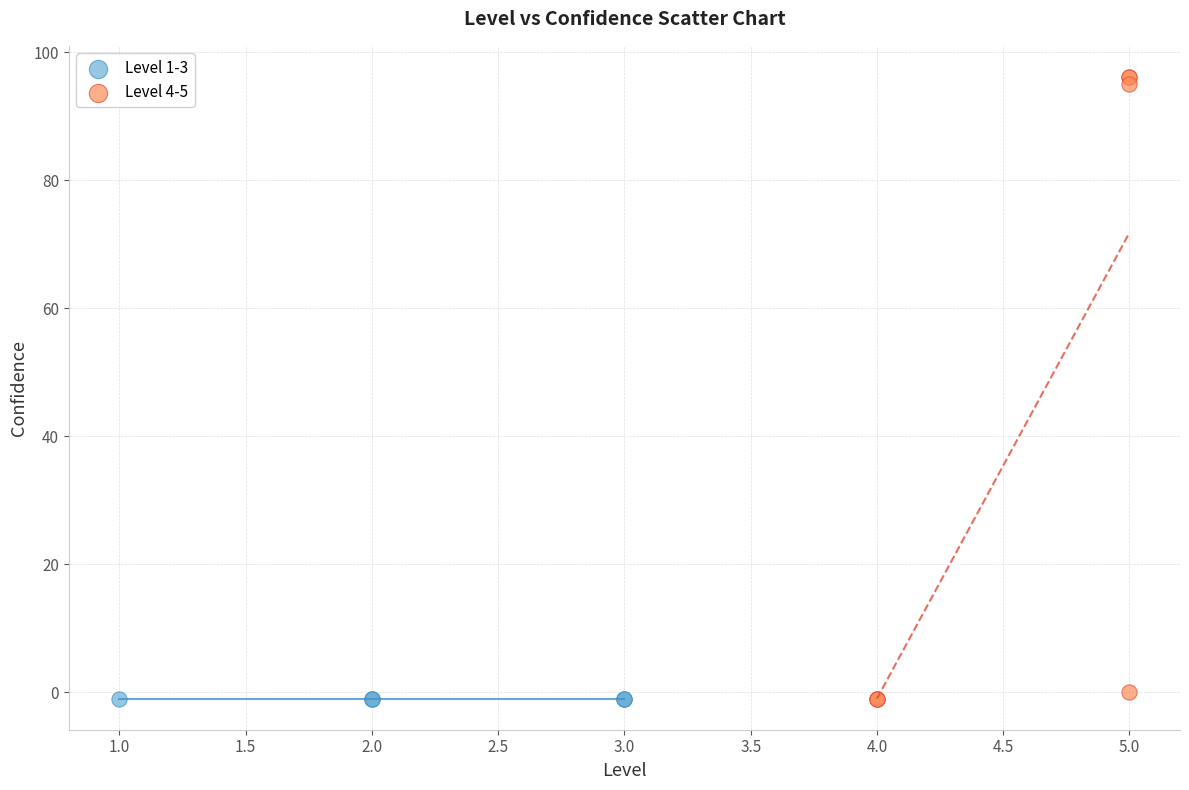

Which series contains the highest Y value?

Level 4-5